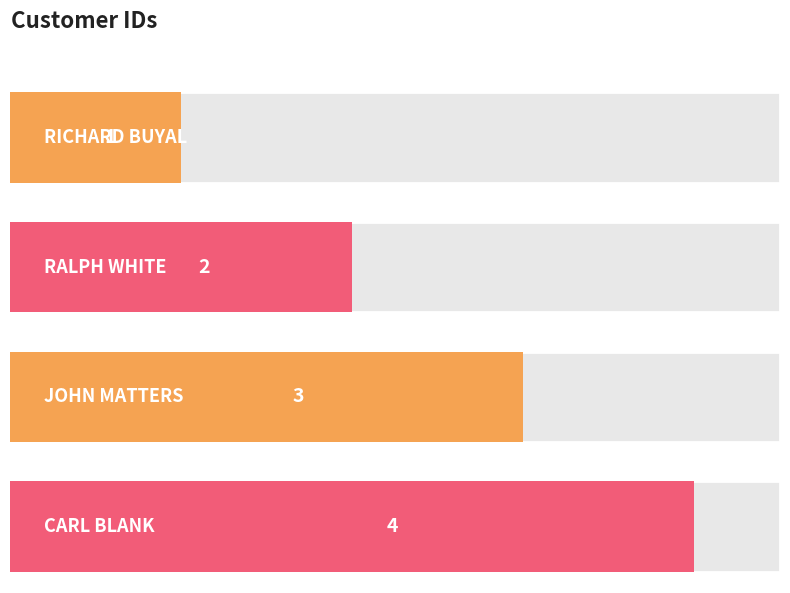

What is the value of the 2nd bar from the left?

2